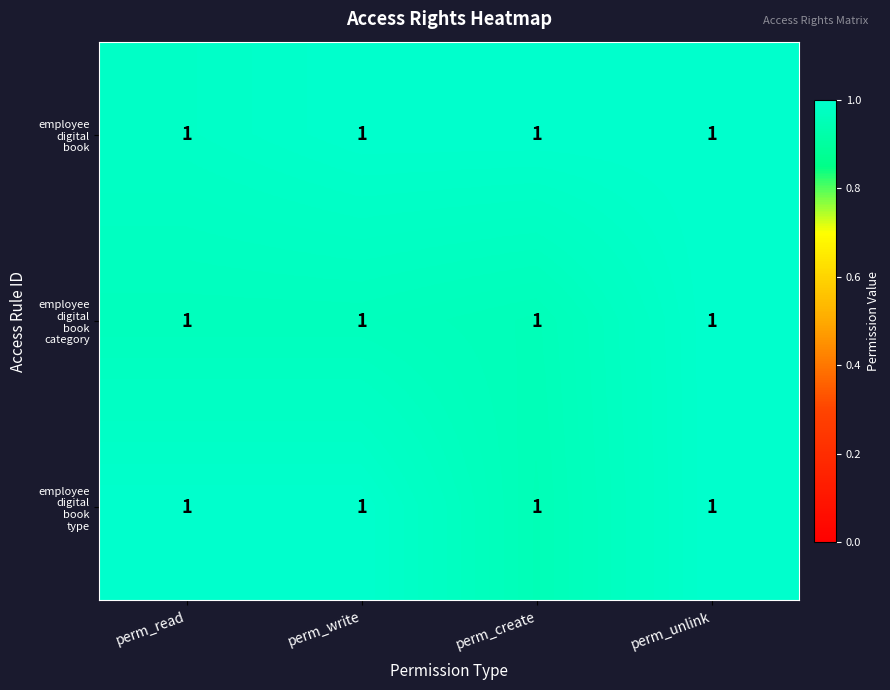

Is it true that employee digital book type equals 0.4 at perm_read?

False